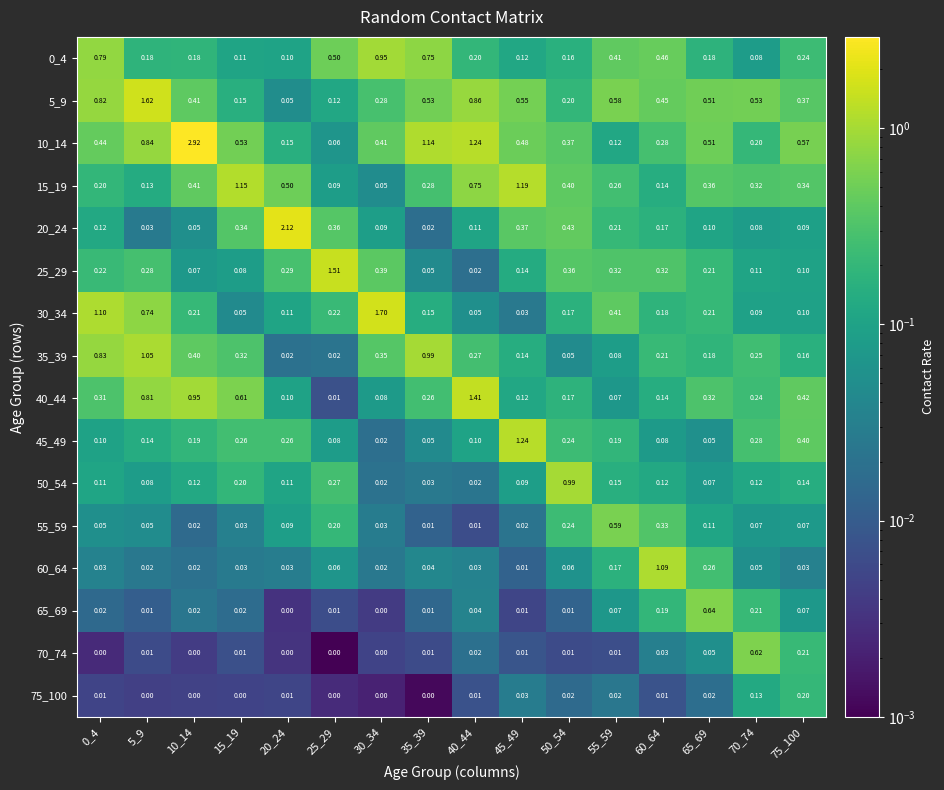

How many values in the 70_74 series exceed 0?

11